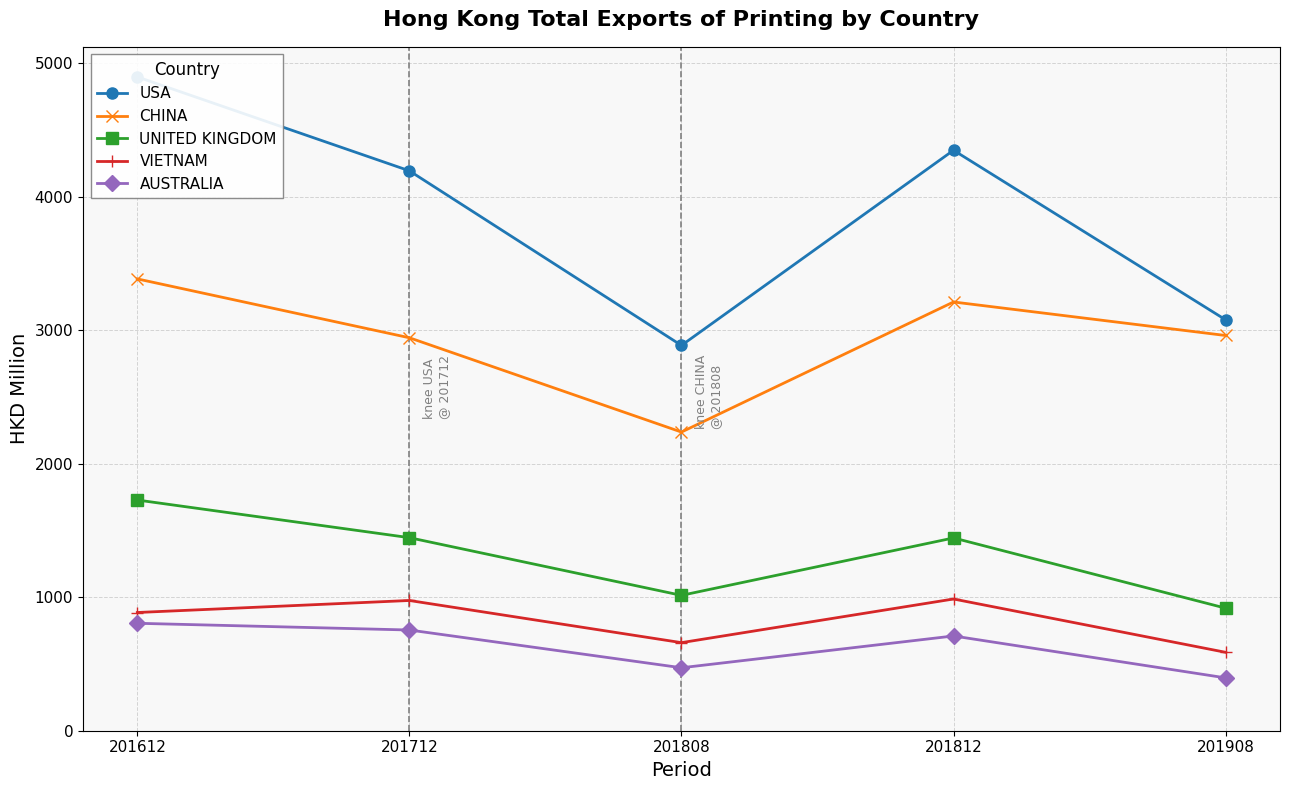

How many data points does each series have?

5